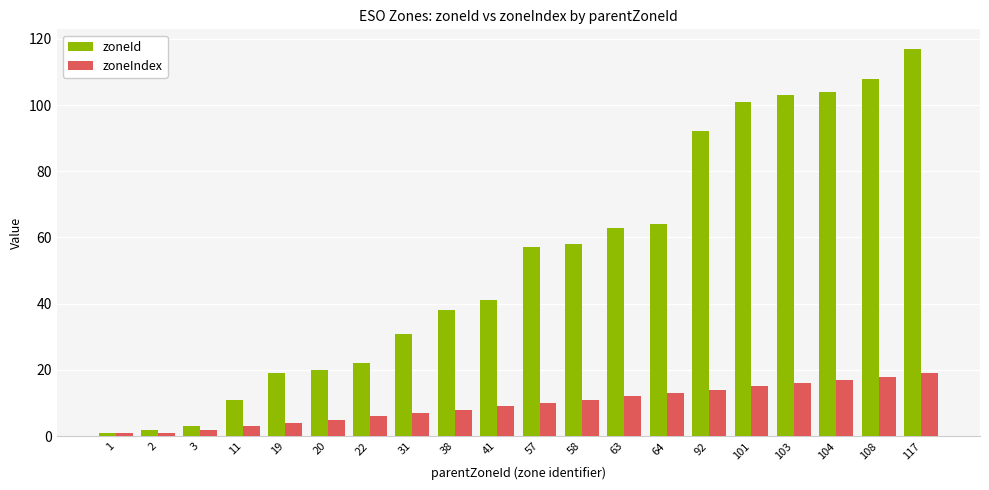

How many series are shown in this chart?

2